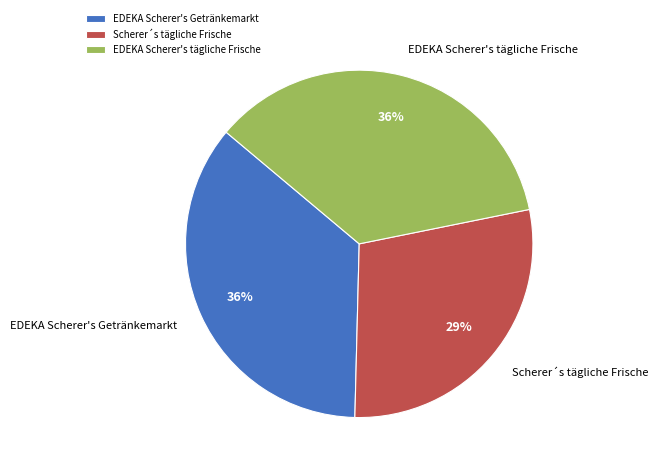

Does any single category account for the majority?

No